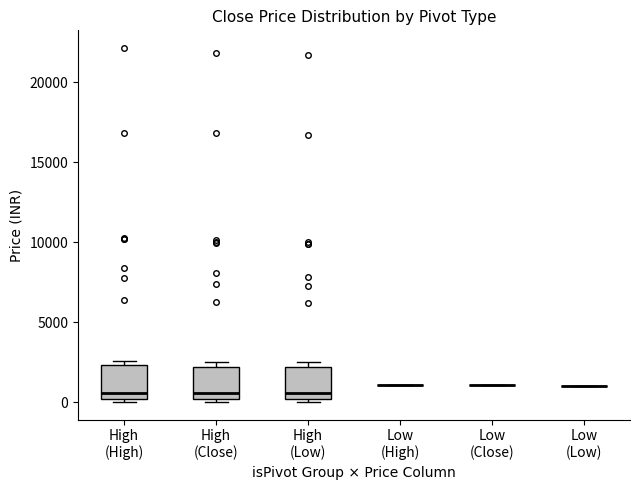

Reading left to right, transcribe this box plot: for each box, give where its median line is, the range the box spans, and where its two whiskers end, as read against the y-axis. The values are not printed on the chart, so give them approximately, as read against the axis.

High (High): median 500, box 0 to 2500, whiskers 0 (just below the box's lower edge) to 2500 (just above the box's upper edge)
High (Close): median 500, box 0 to 2000, whiskers 0 (just below the box's lower edge) to 2500
High (Low): median 500, box 0 to 2000, whiskers 0 (just below the box's lower edge) to 2500
Low (High): box collapsed to a line at 1000, whiskers 1000 to 1000
Low (Close): box collapsed to a line at 1000, whiskers 1000 to 1000
Low (Low): box collapsed to a line at 1000, whiskers 1000 to 1000